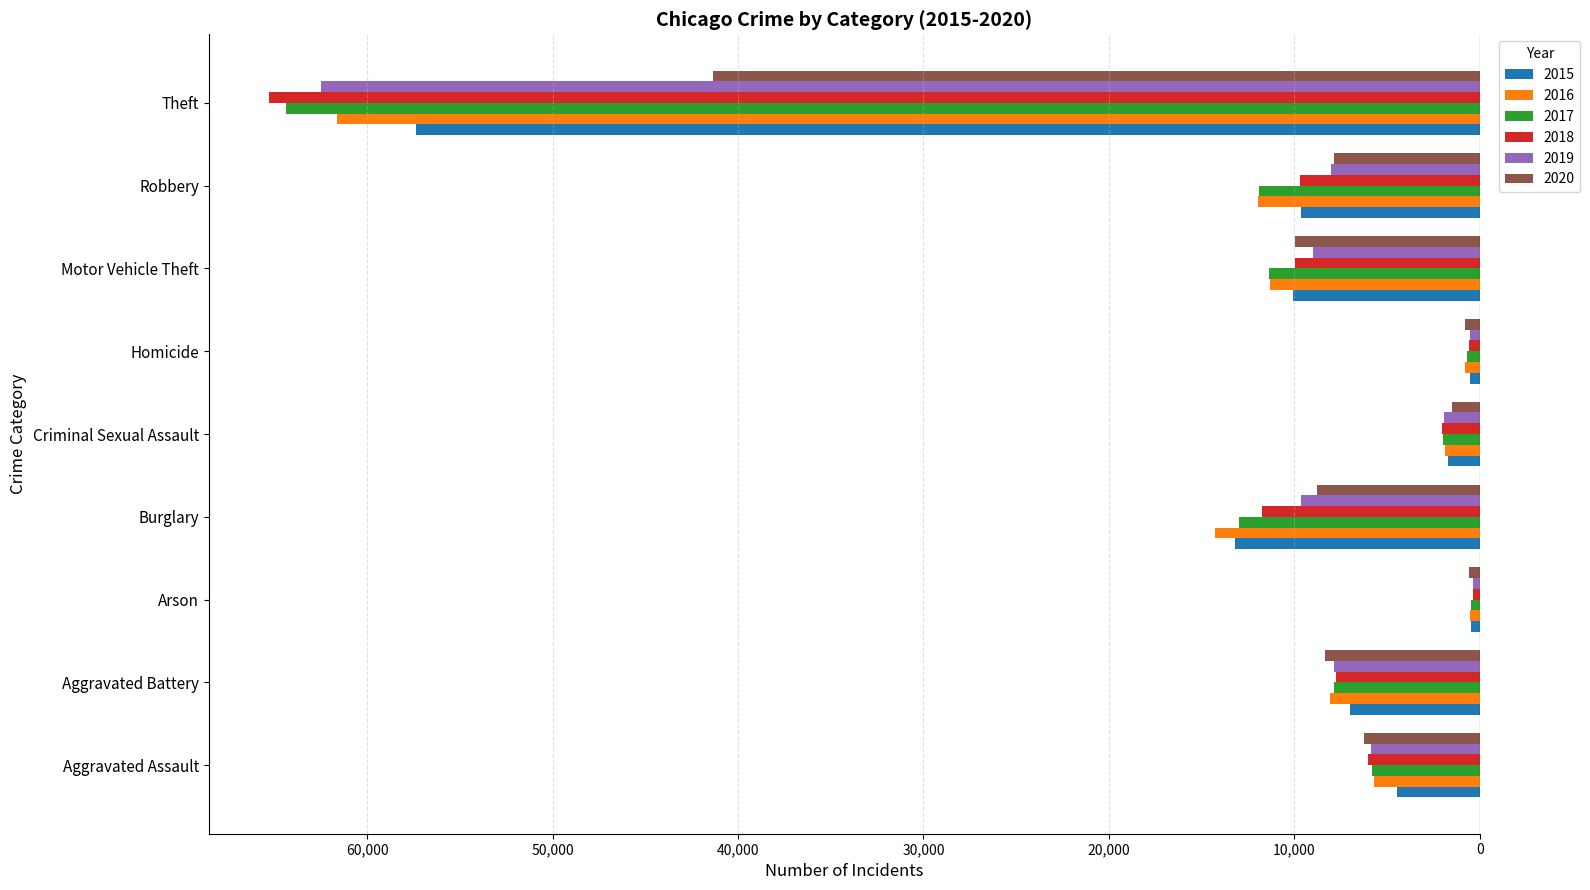

At which label is 2018 closest to -32831?

Burglary